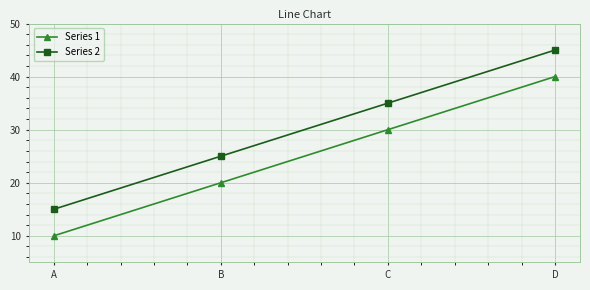

What is the spread (max minus min) of values at D?

5